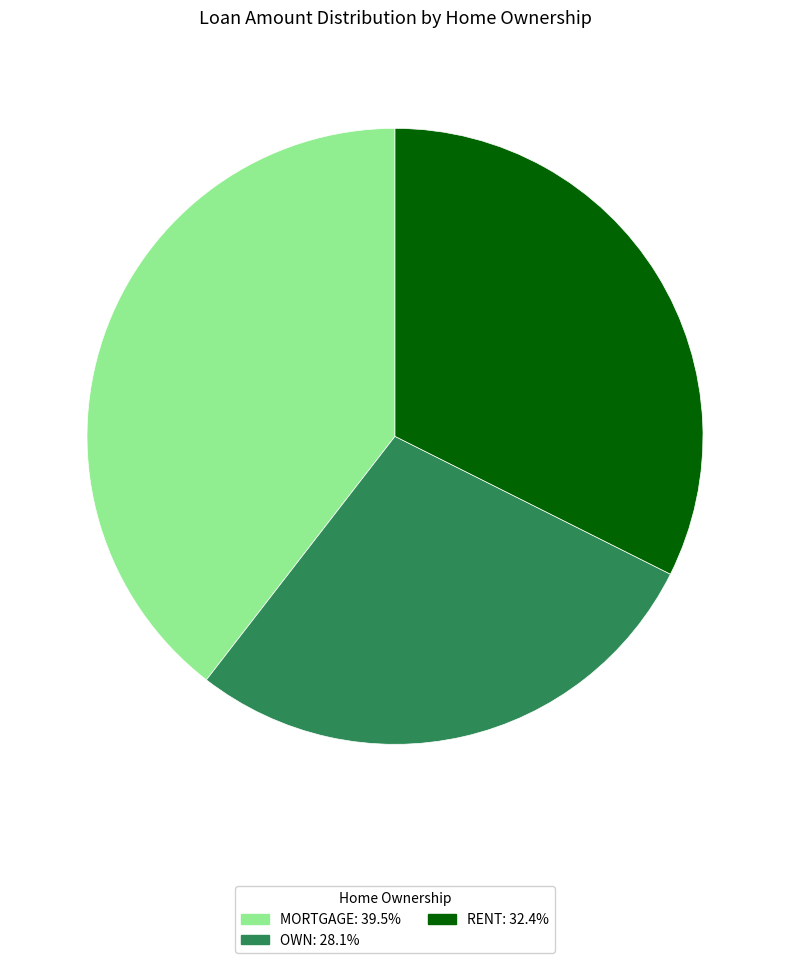

Approximately how many times larger is the value at MORTGAGE compared to OWN?

1.4